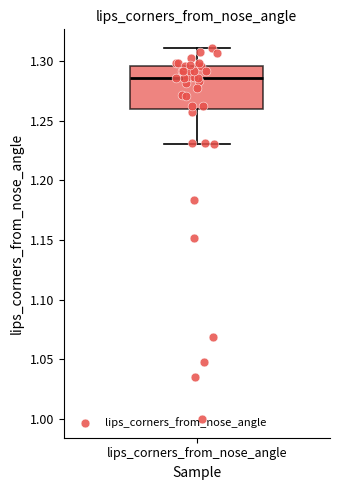

Where is the lower edge of the box for lips_corners_from_nose_angle on the y-axis? The values are not printed on the chart, so give them approximately, as read against the axis.

1.260